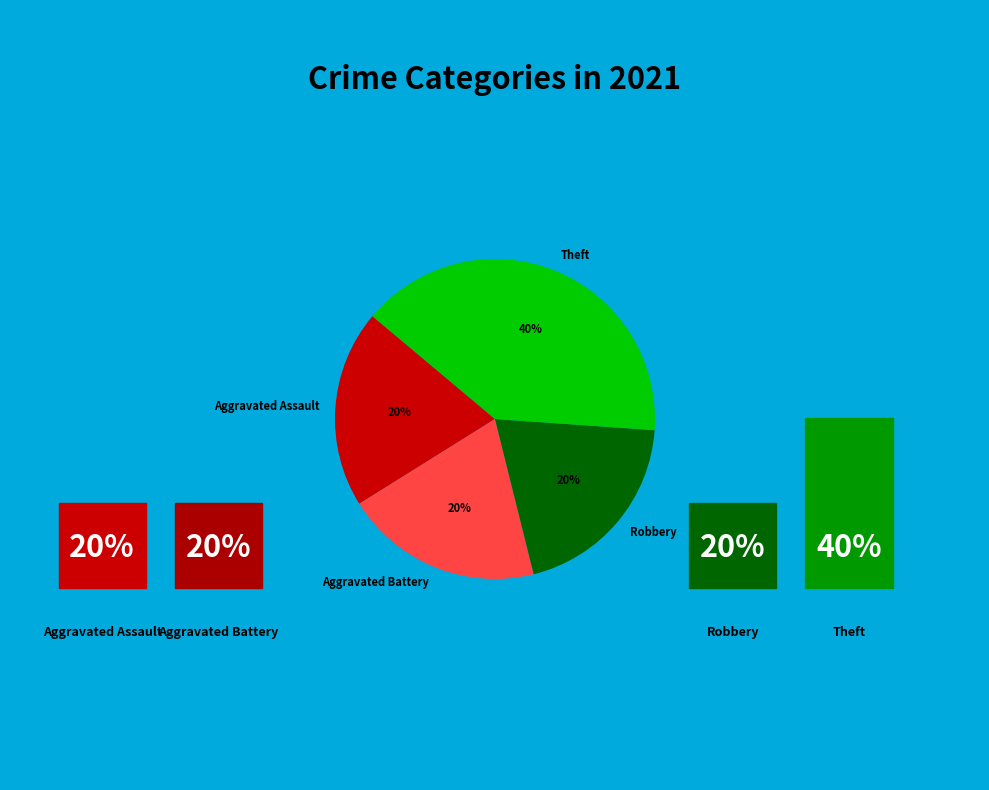

What percentage is the Aggravated Battery slice, to the nearest percent?

20%